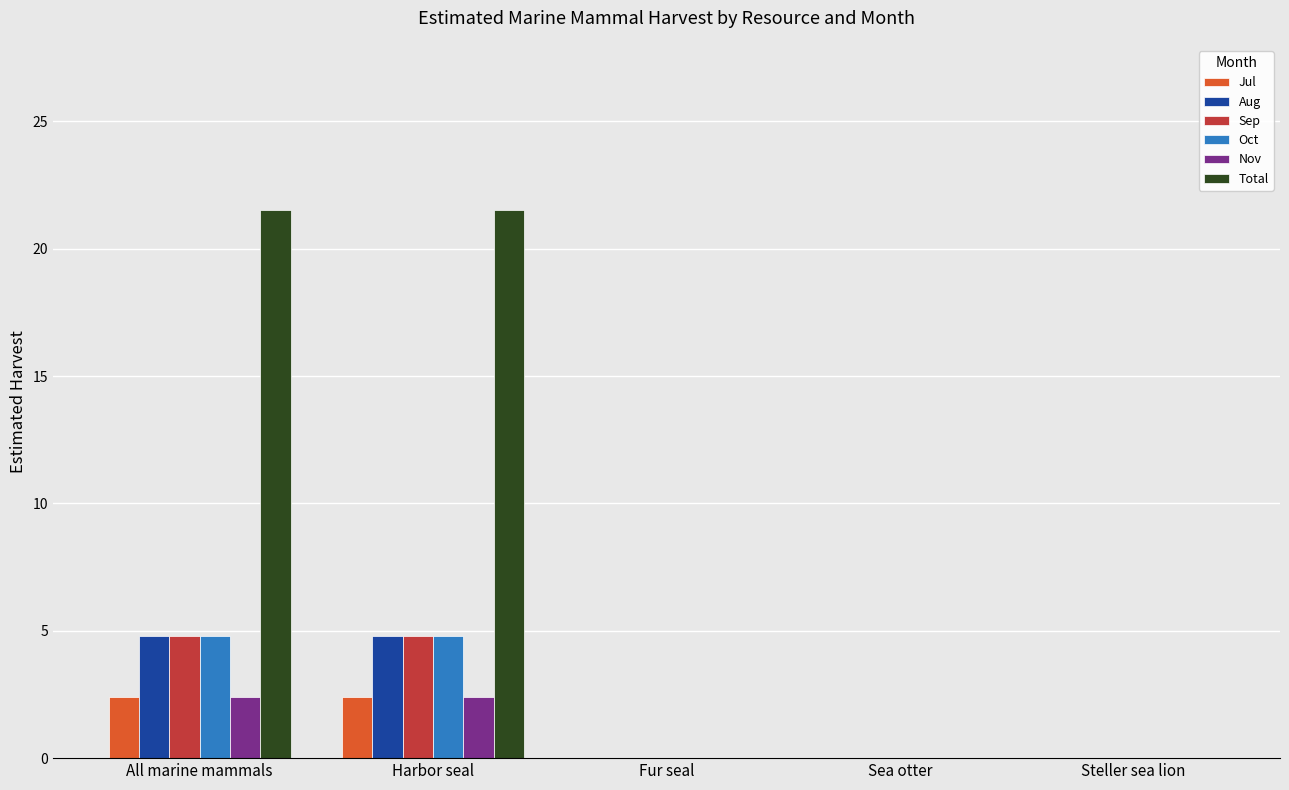

How many series are shown in this chart?

6